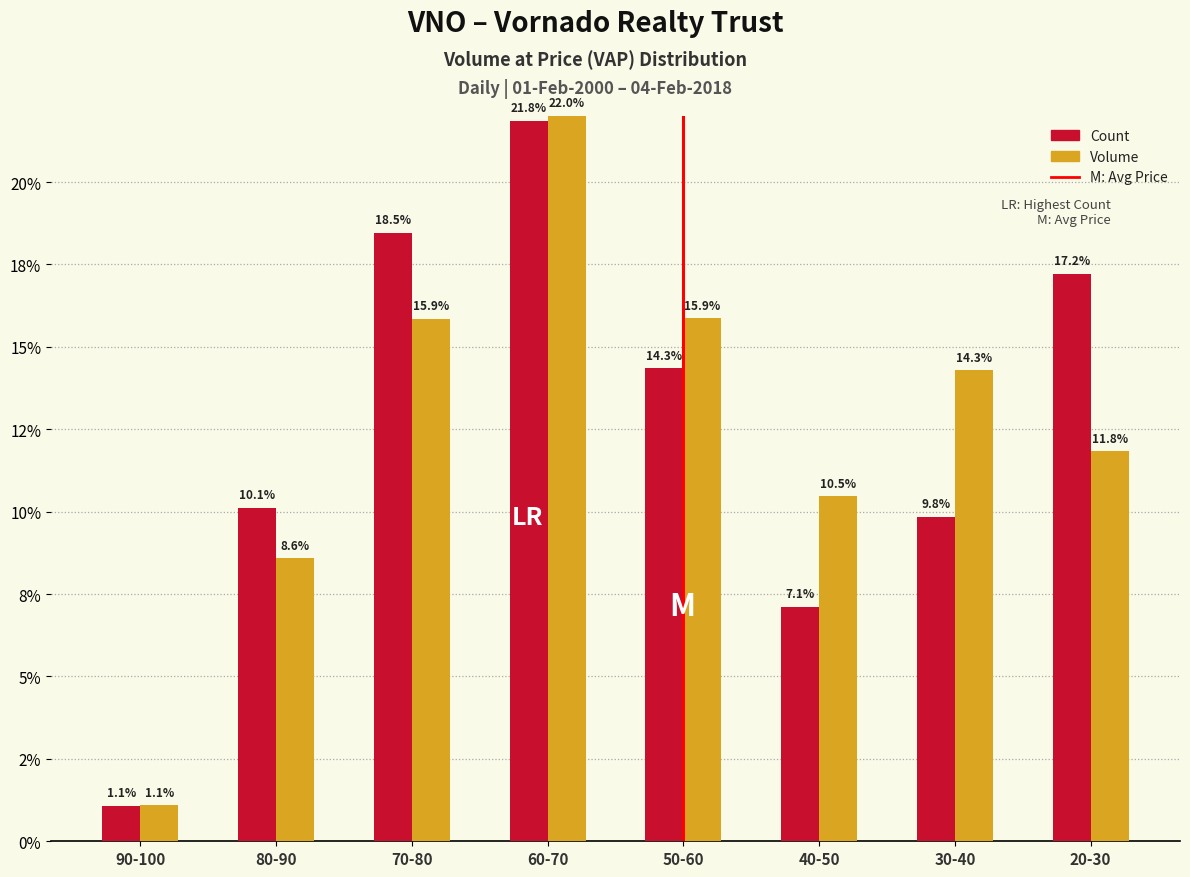

Are the bars grouped side by side (vs. stacked)?

Yes